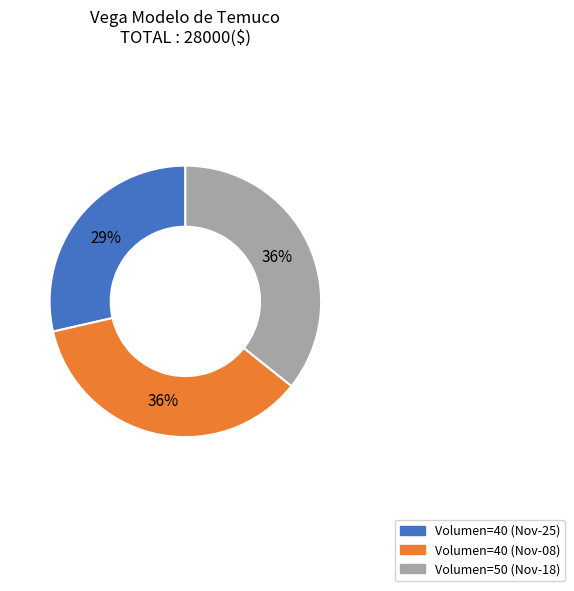

Is there a majority slice in this chart?

No